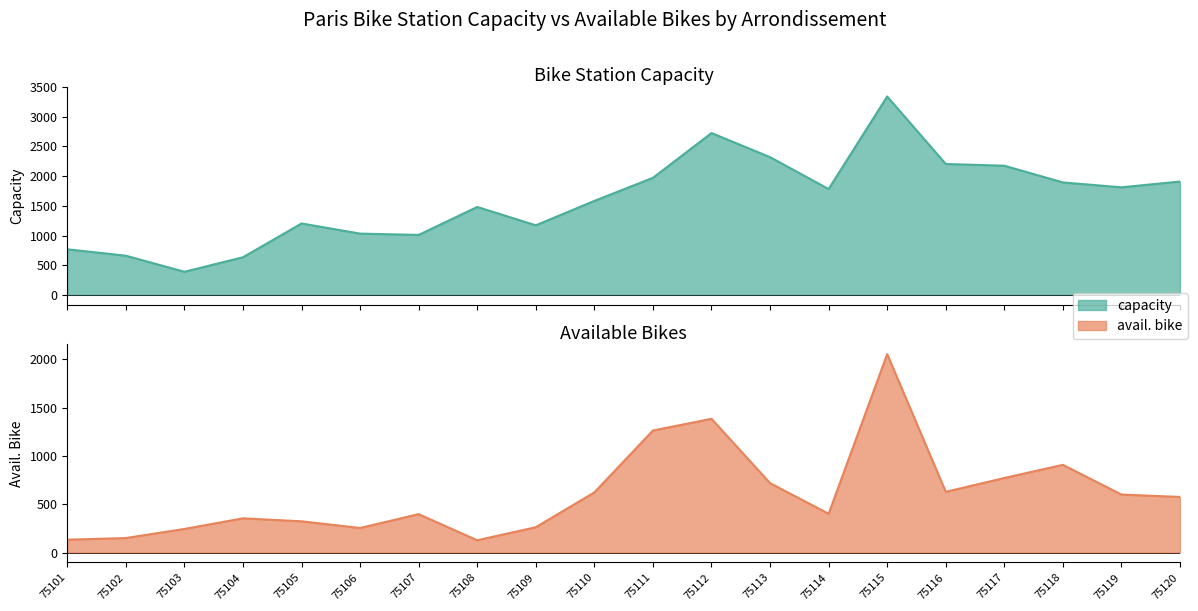

List the series in order of their overall mean, highest first.

capacity, avail. bike